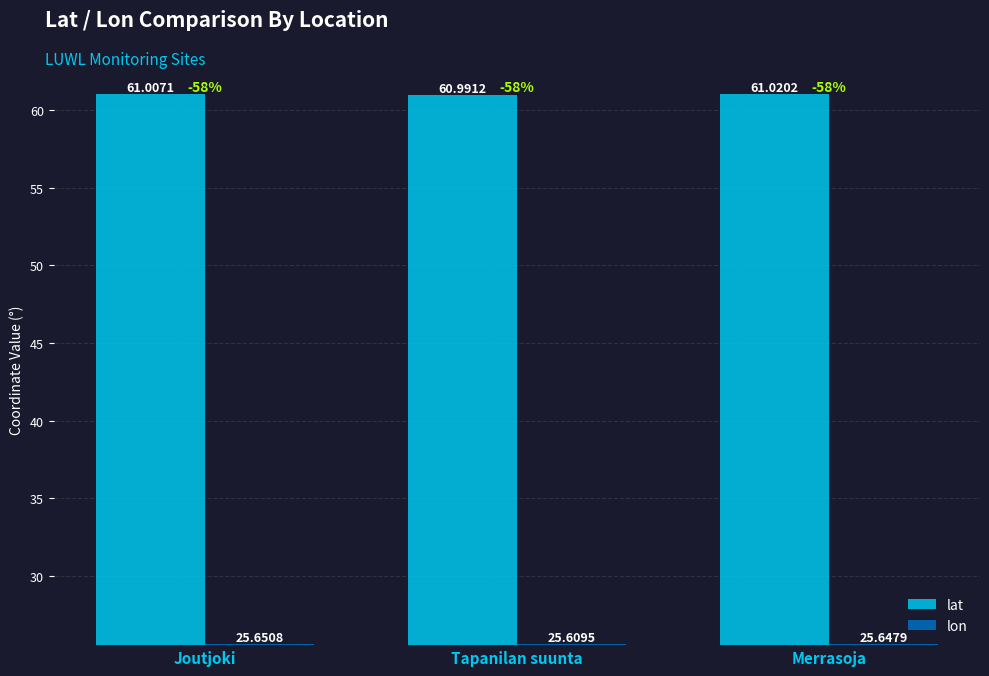

Which series has the largest total across all categories?

lat